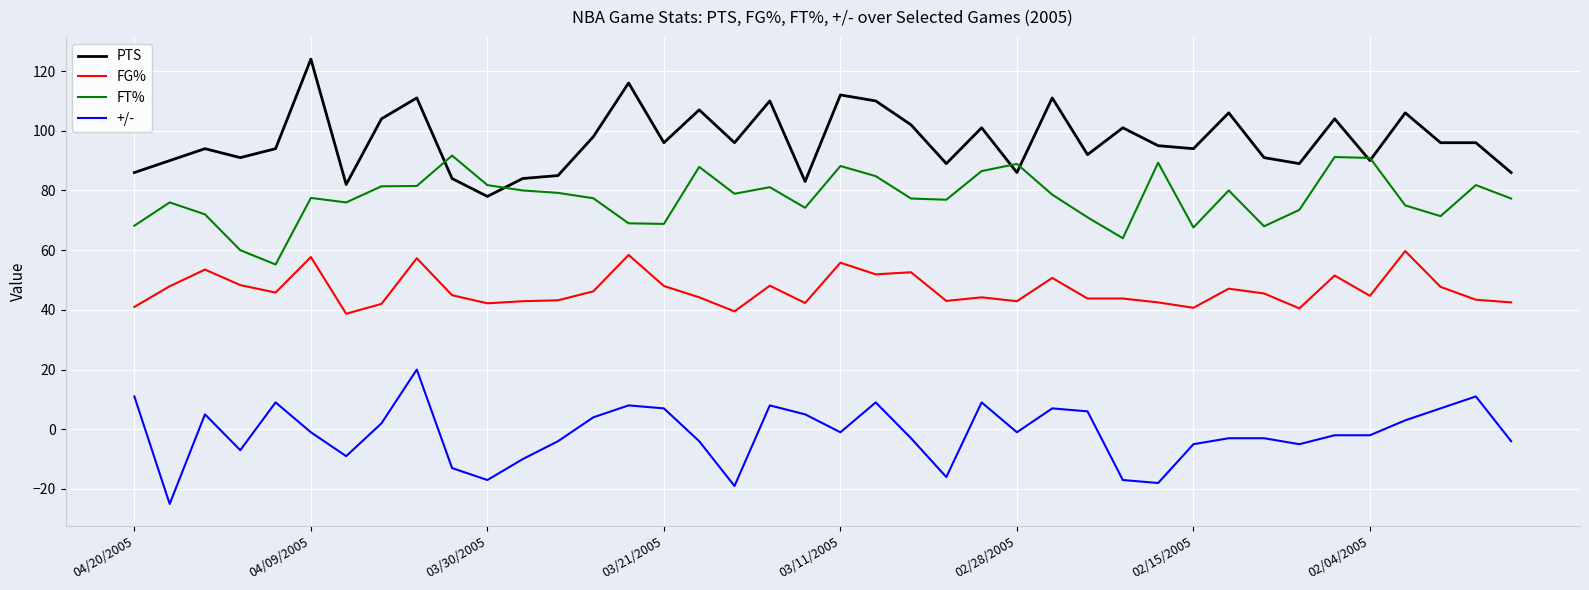

Which series has the largest total across all categories?

PTS